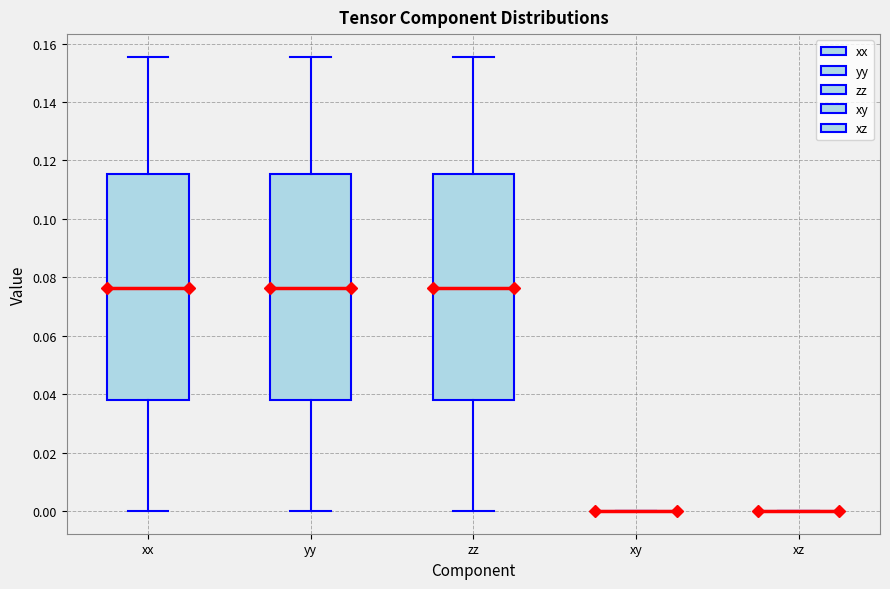

Reading left to right, read every box against the y-axis: the position of its median line, the range the box covers, and the ends of its whiskers. The values are not printed on the chart, so give them approximately, as read against the axis.

xx: median 0.076, box 0.038 to 0.116, whiskers 0.000 to 0.156
yy: median 0.076, box 0.038 to 0.116, whiskers 0.000 to 0.156
zz: median 0.076, box 0.038 to 0.116, whiskers 0.000 to 0.156
xy: box collapsed to a line at 0.000, whiskers 0.000 to 0.000
xz: box collapsed to a line at 0.000, whiskers 0.000 to 0.000